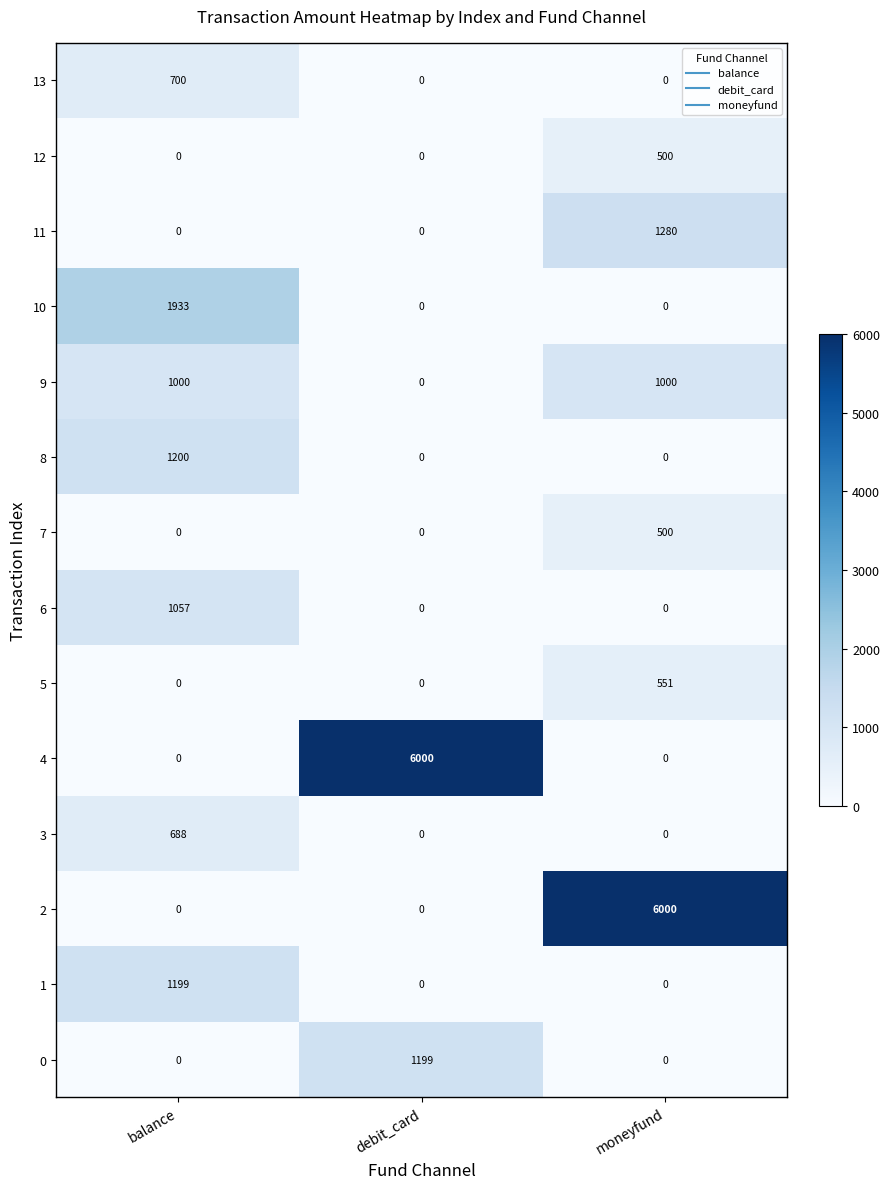

What is the difference between the maximum and minimum values in the 1 series?

1199